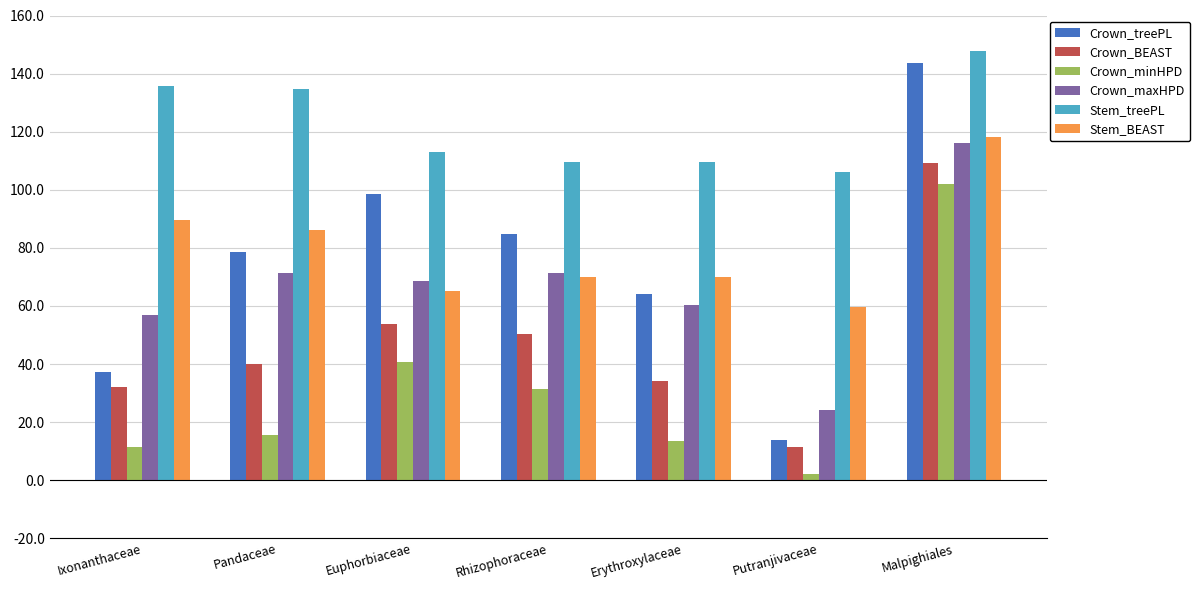

Count the number of data series in this chart.

6